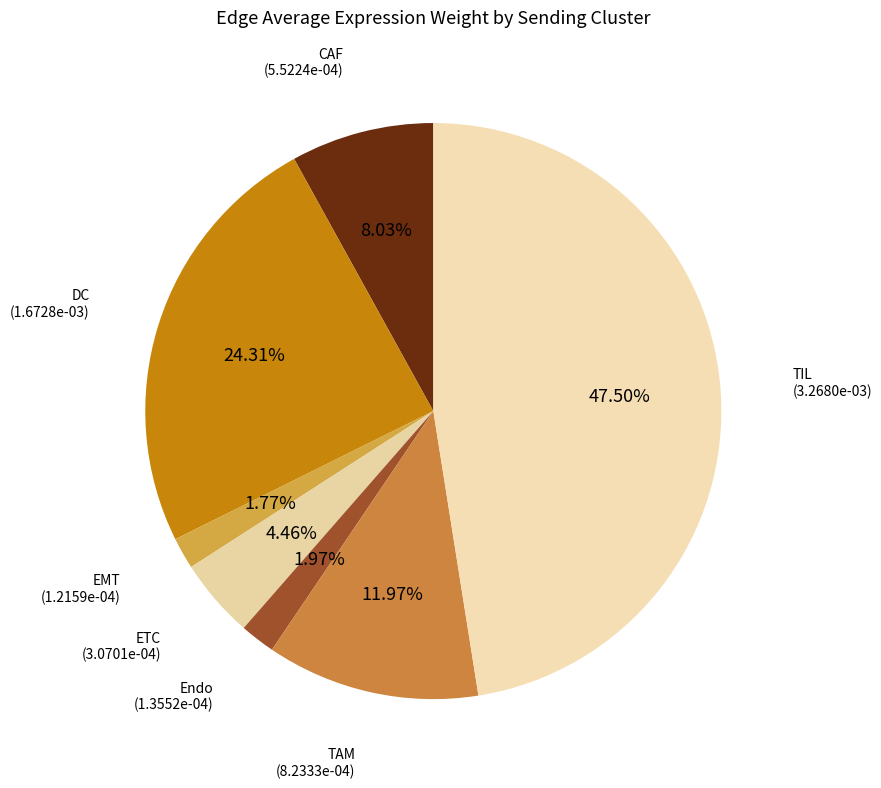

Is there a majority slice in this chart?

No